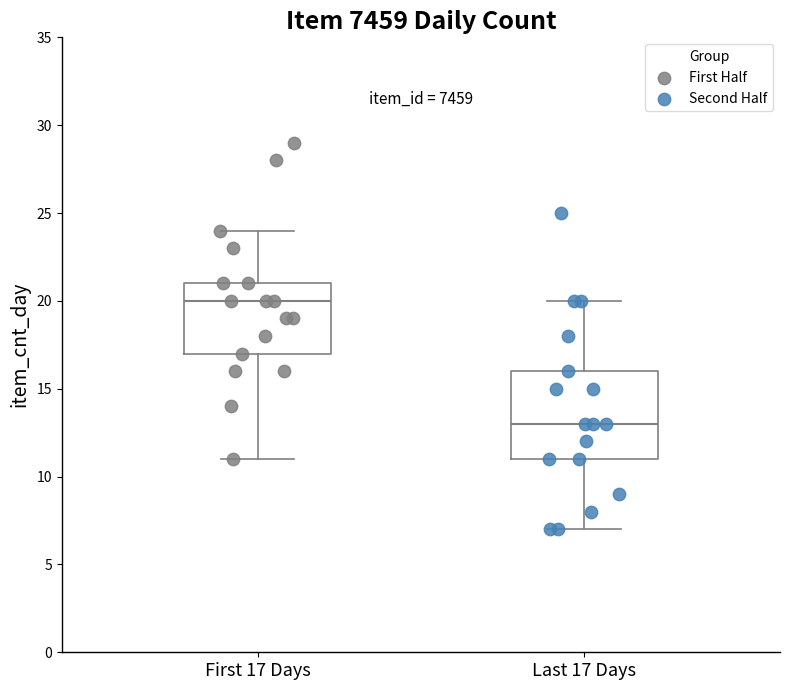

Reading left to right, transcribe this box plot: for each box, give where its median line is, the range the box spans, and where its two whiskers end, as read against the y-axis. The values are not printed on the chart, so give them approximately, as read against the axis.

First 17 Days: median 20, box 17 to 21, whiskers 11 to 24
Last 17 Days: median 13, box 11 to 16, whiskers 7 to 20